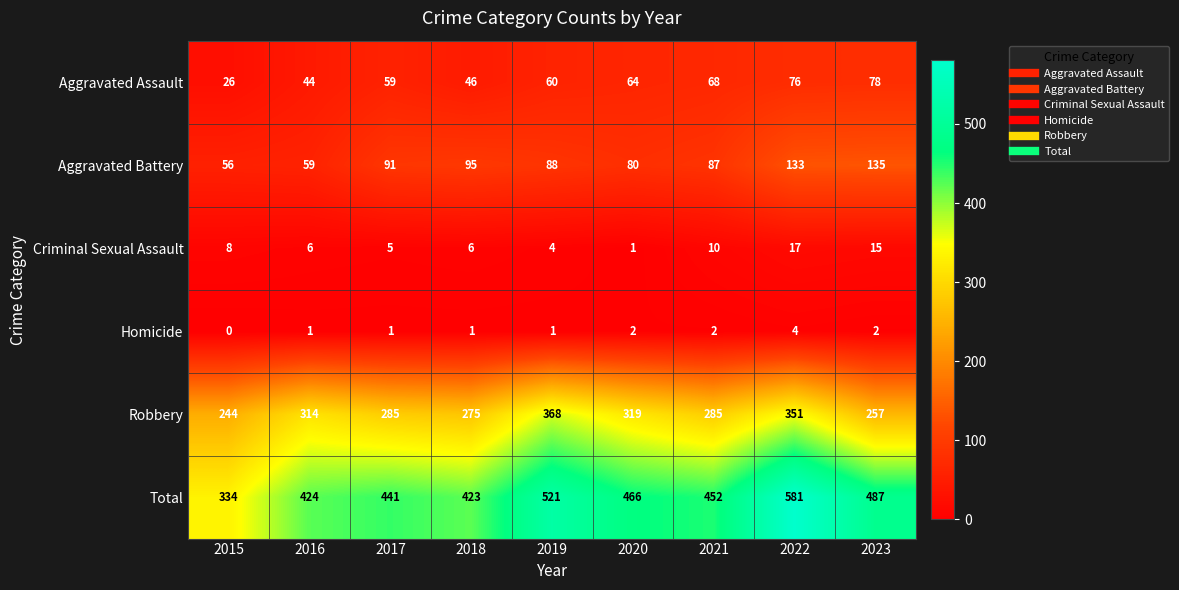

How many series are shown in this chart?

6